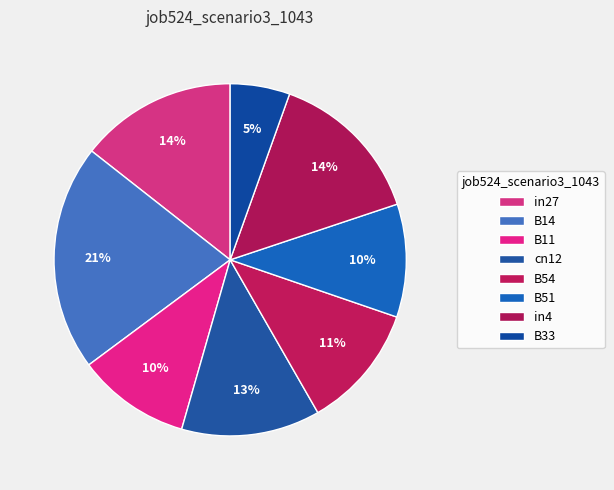

The in4 slice represents 14% of the pie. True or false?

True